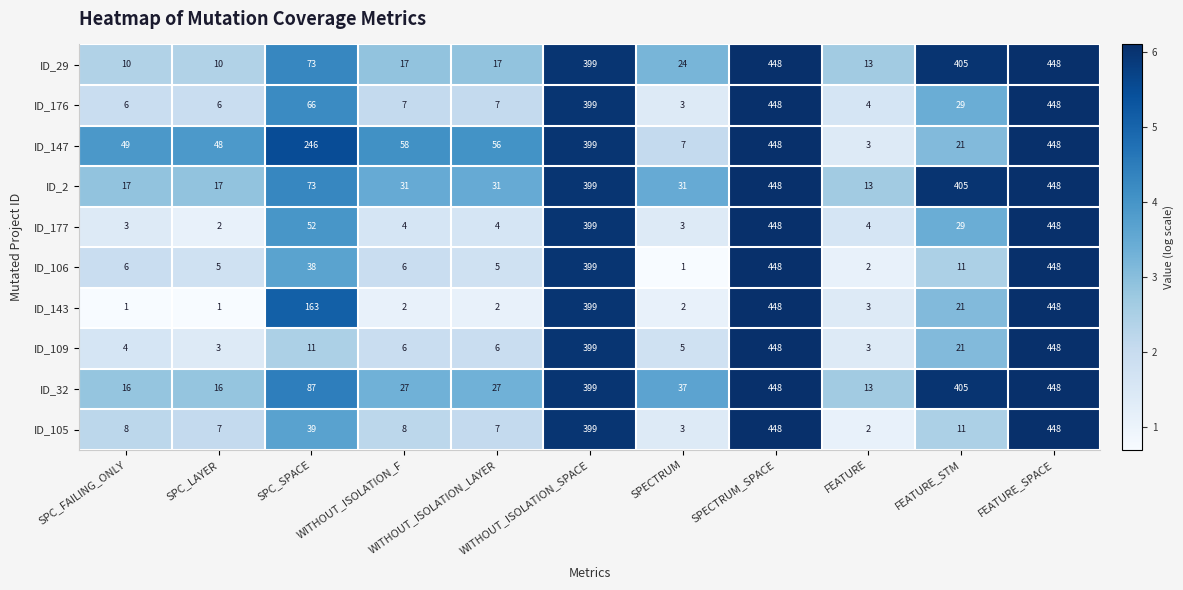

What is the greatest value displayed?

448